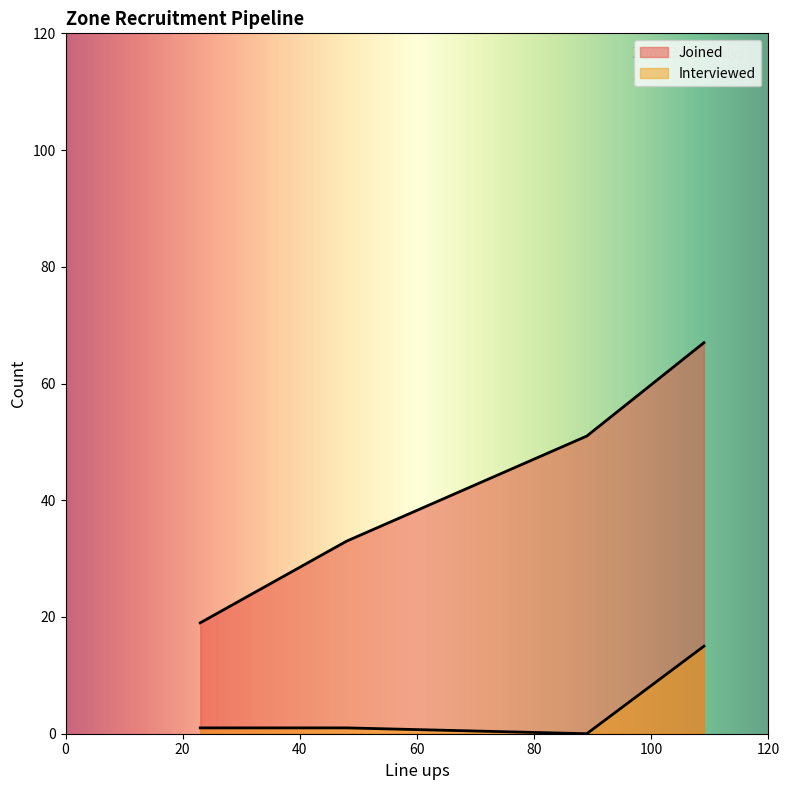

The Interviewed series shows 1 at South. True or false?

False